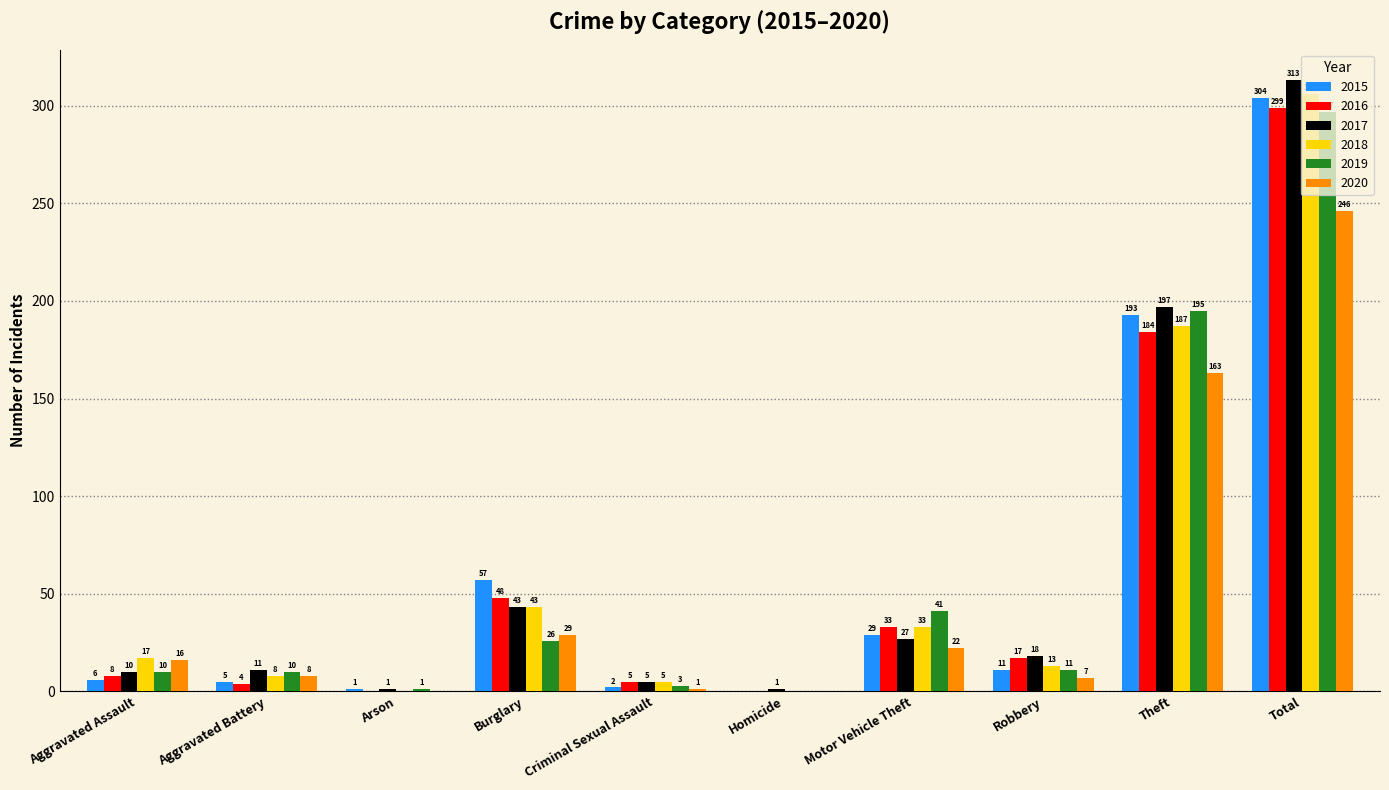

Reading left to right, what are all the values shown in this chart?

2015: Aggravated Assault=6	Aggravated Battery=5	Arson=1	Burglary=57	Criminal Sexual Assault=2	Homicide=0	Motor Vehicle Theft=29	Robbery=11	Theft=193	Total=304
2016: Aggravated Assault=8	Aggravated Battery=4	Arson=0	Burglary=48	Criminal Sexual Assault=5	Homicide=0	Motor Vehicle Theft=33	Robbery=17	Theft=184	Total=299
2017: Aggravated Assault=10	Aggravated Battery=11	Arson=1	Burglary=43	Criminal Sexual Assault=5	Homicide=1	Motor Vehicle Theft=27	Robbery=18	Theft=197	Total=313
2018: Aggravated Assault=17	Aggravated Battery=8	Arson=0	Burglary=43	Criminal Sexual Assault=5	Homicide=0	Motor Vehicle Theft=33	Robbery=13	Theft=187	Total=306
2019: Aggravated Assault=10	Aggravated Battery=10	Arson=1	Burglary=26	Criminal Sexual Assault=3	Homicide=0	Motor Vehicle Theft=41	Robbery=11	Theft=195	Total=297
2020: Aggravated Assault=16	Aggravated Battery=8	Arson=0	Burglary=29	Criminal Sexual Assault=1	Homicide=0	Motor Vehicle Theft=22	Robbery=7	Theft=163	Total=246